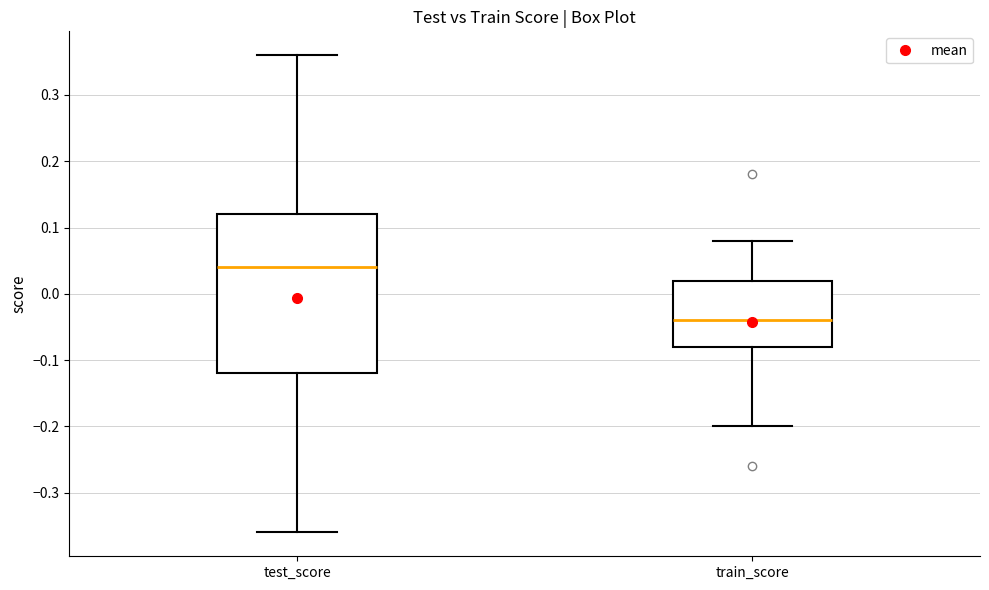

Where does the lower whisker of the box for test_score end on the y-axis? The values are not printed on the chart, so give them approximately, as read against the axis.

-0.36